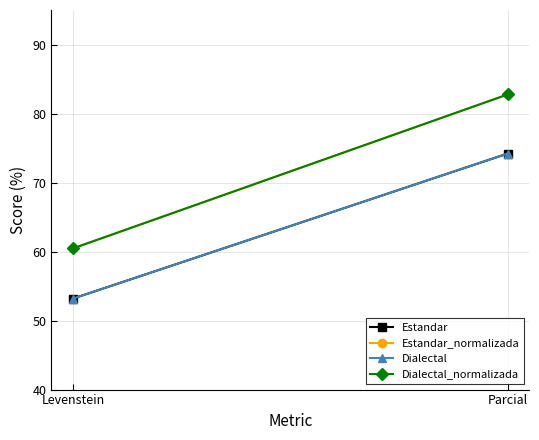

What are all the series names shown in the legend?

Estandar, Estandar_normalizada, Dialectal, Dialectal_normalizada